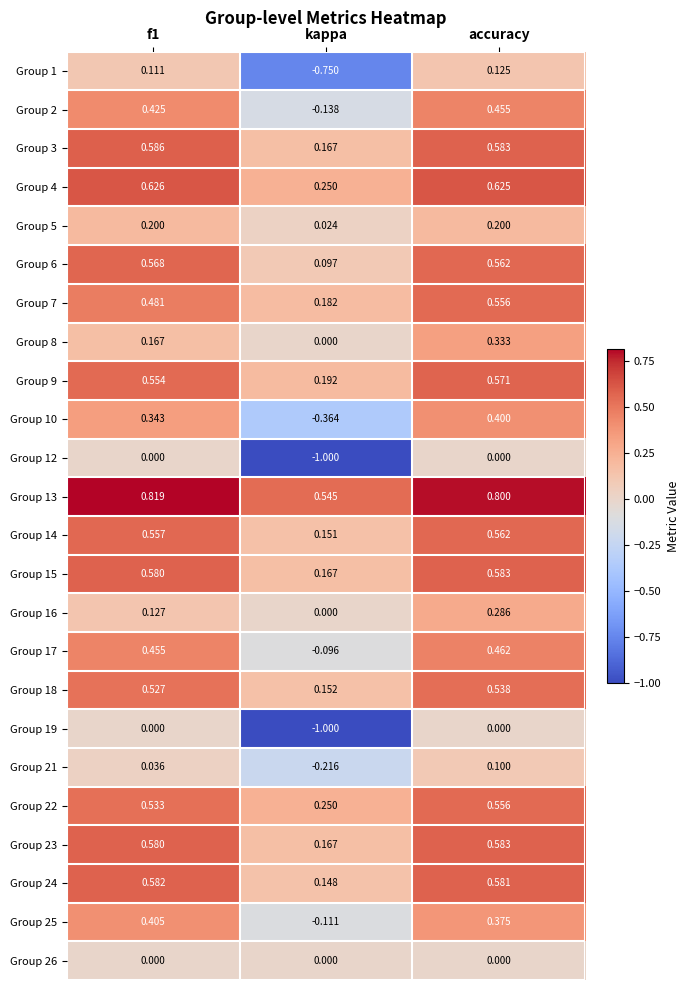

Is the value of Group 25 at kappa greater than the value of Group 8 at kappa?

No